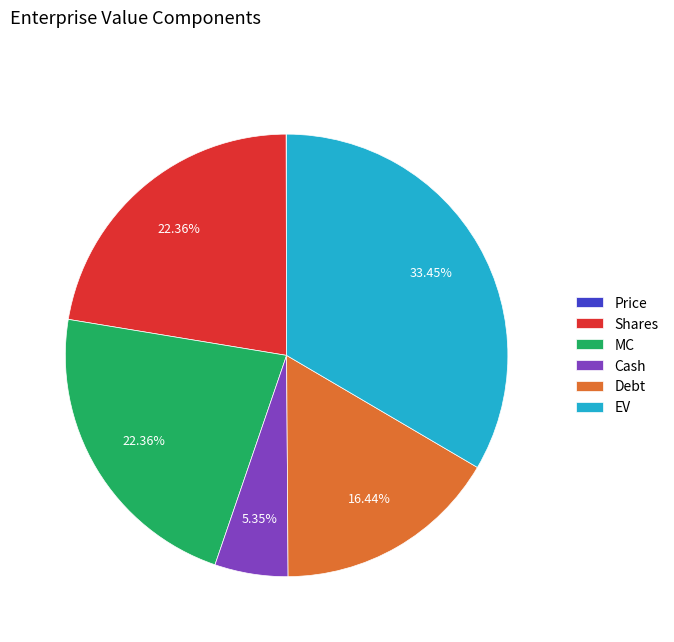

What is the largest slice in the pie chart?

EV